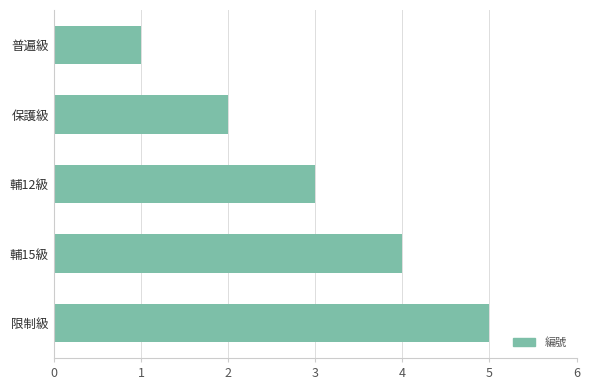

What is the label of the 1st bar from the bottom?

限制級